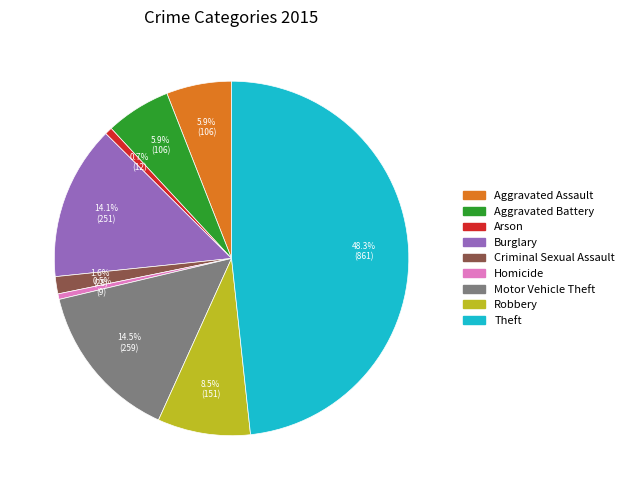

What is the largest slice in the pie chart?

Theft